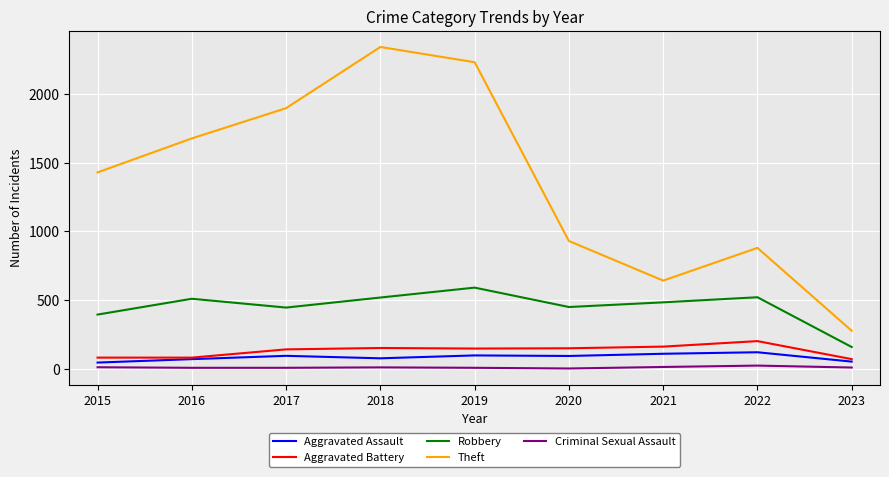

At which label does Aggravated Battery first exceed 148?

2018